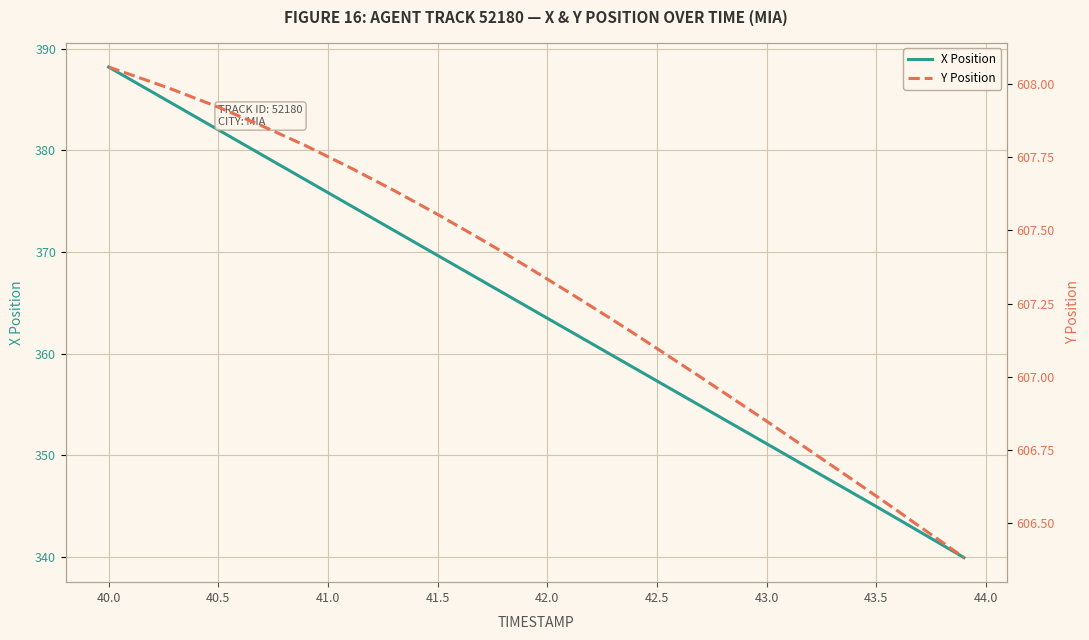

True or false: X Position has a value of 521.7 at 41.5.

False